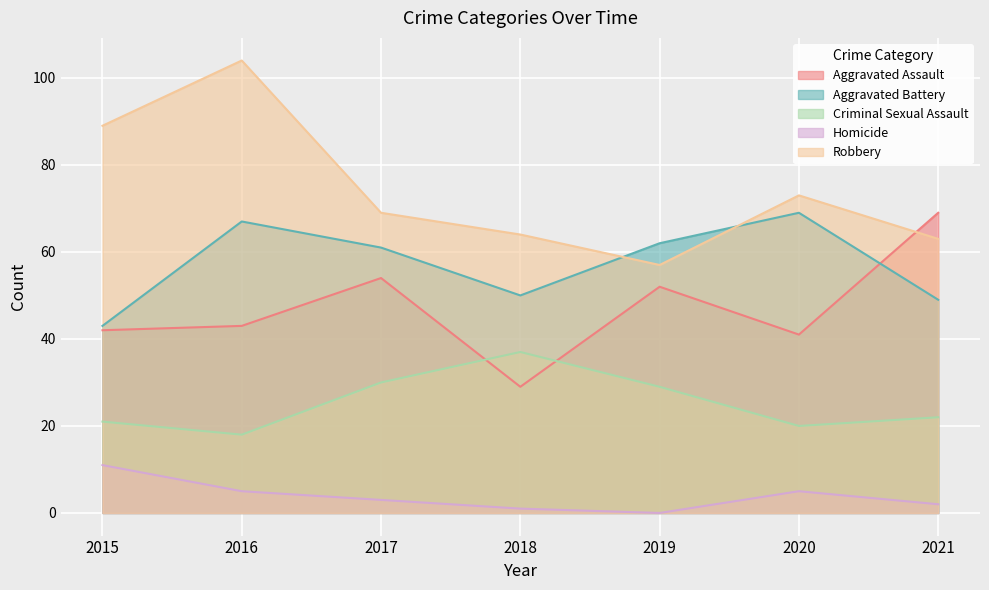

How many interior local peaks does the Aggravated Assault series have?

2